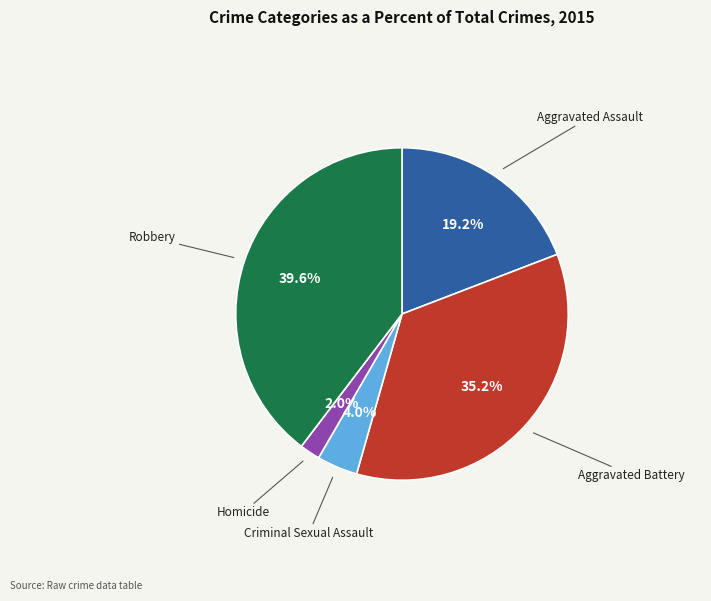

Is there a majority slice in this chart?

No